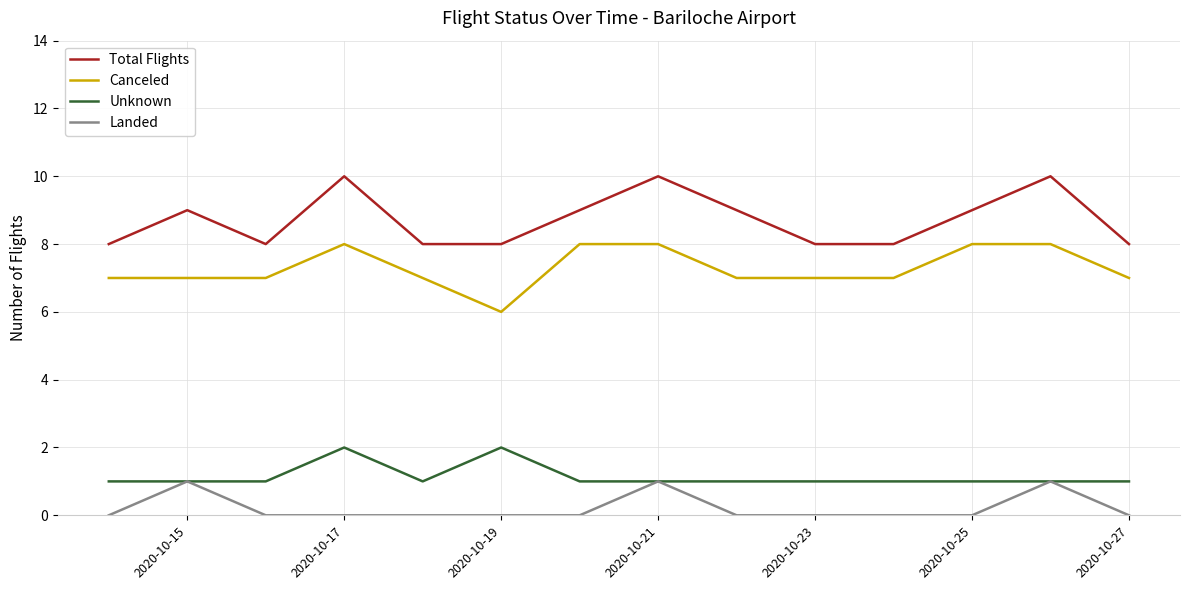

Rank the series by their maximum value, from highest to lowest.

Total Flights, Canceled, Unknown, Landed